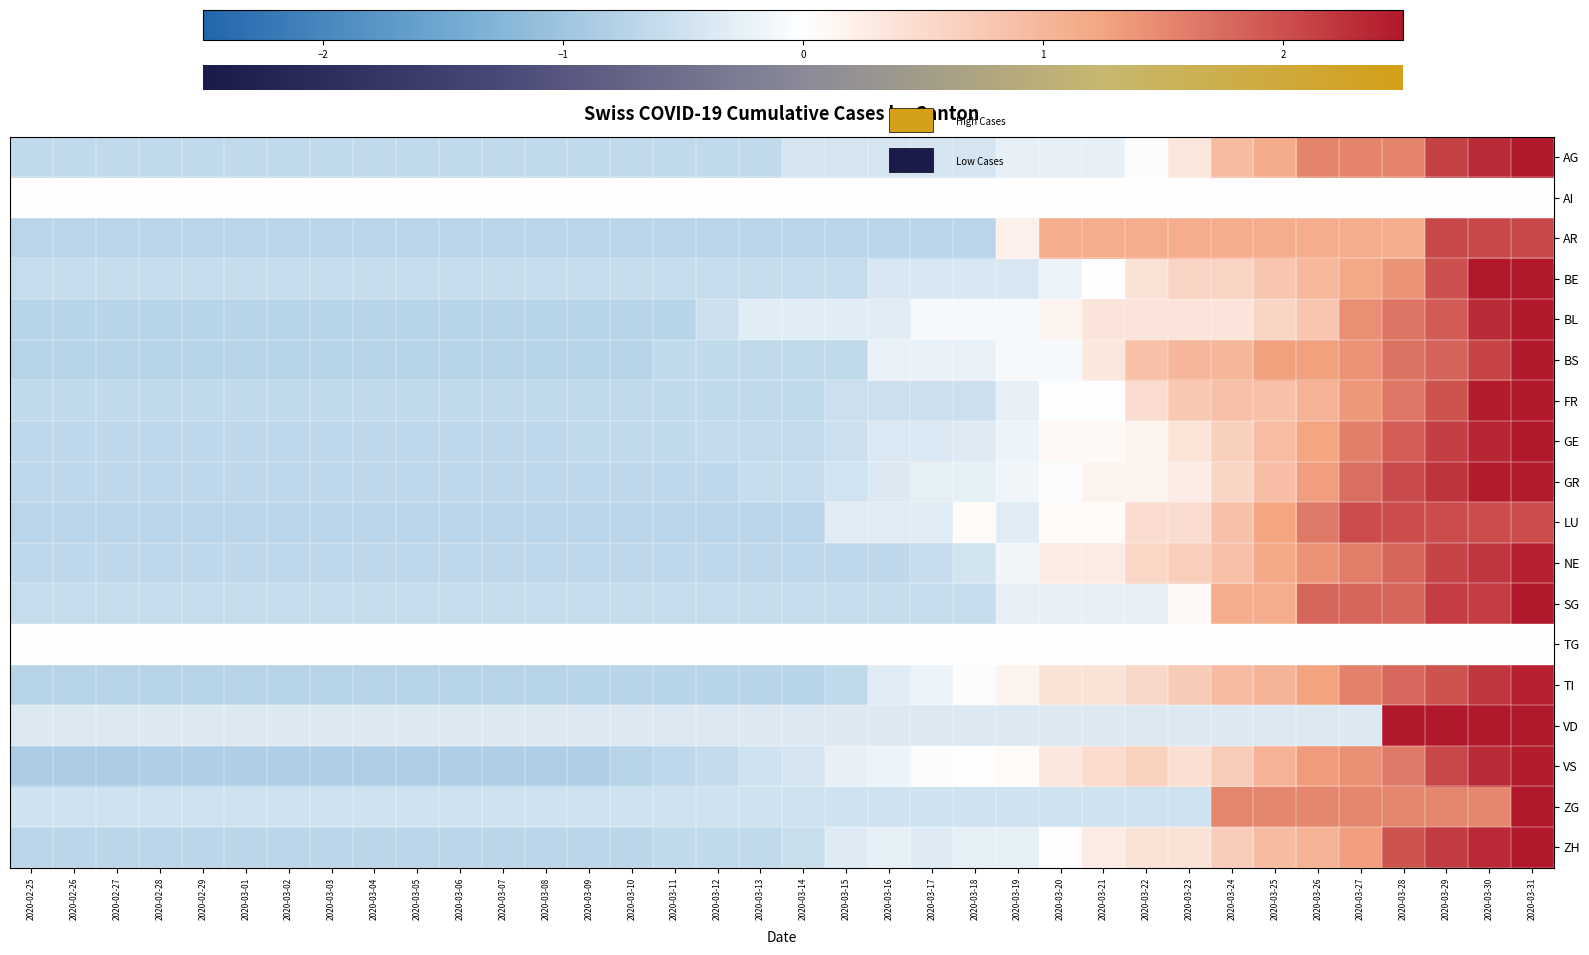

Which series has the largest range (max minus min)?

BL